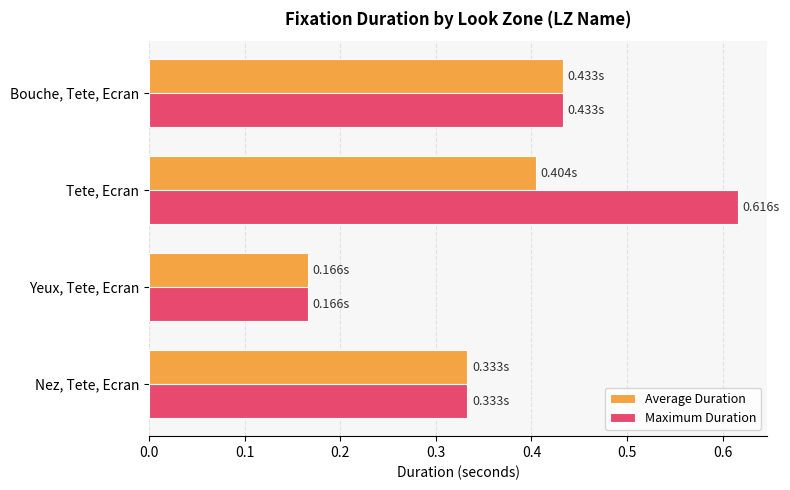

At how many categories does at least one series exceed 0?

4